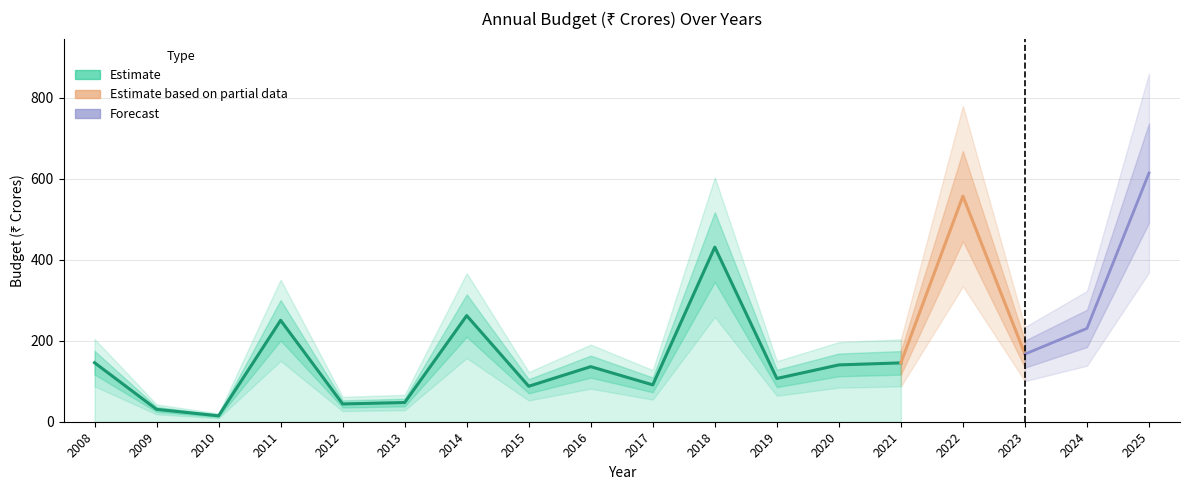

How many data points does each series have?

18